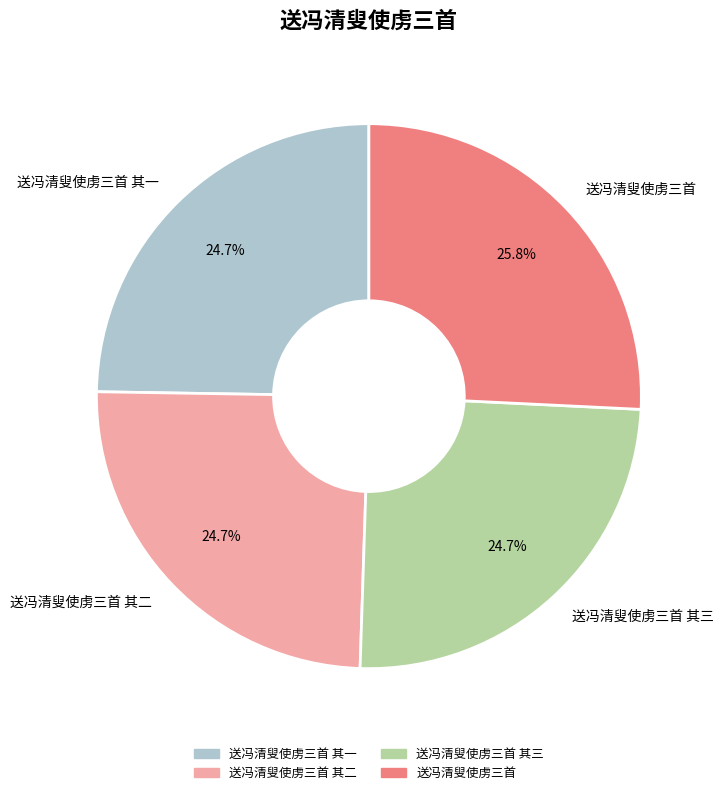

What percentage is NOT represented by 送冯清叟使虏三首 其三?

75.3%